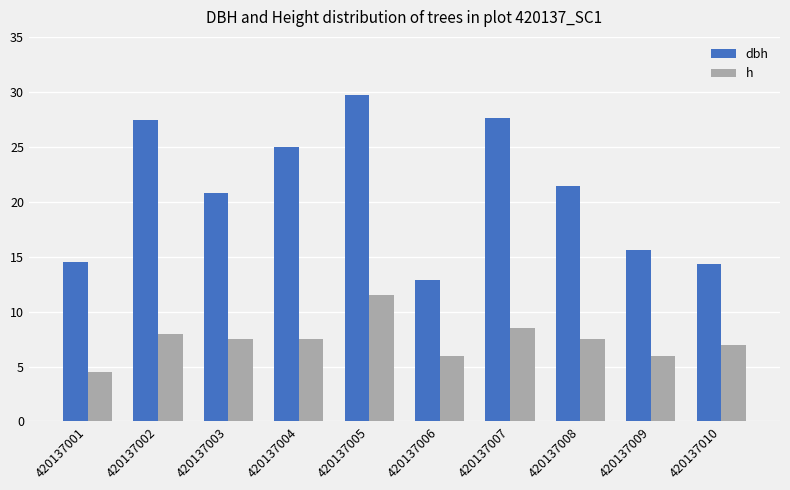

What is the minimum value for dbh?

12.9